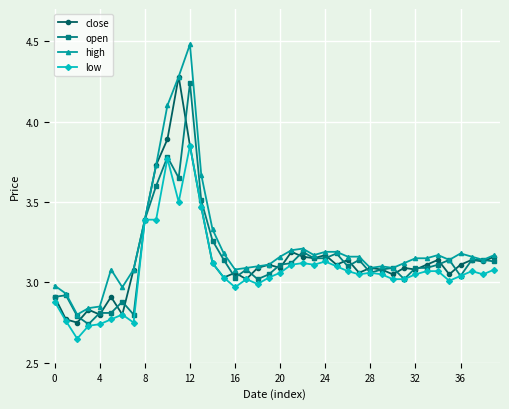

What is the highest value of the high series?

4.5